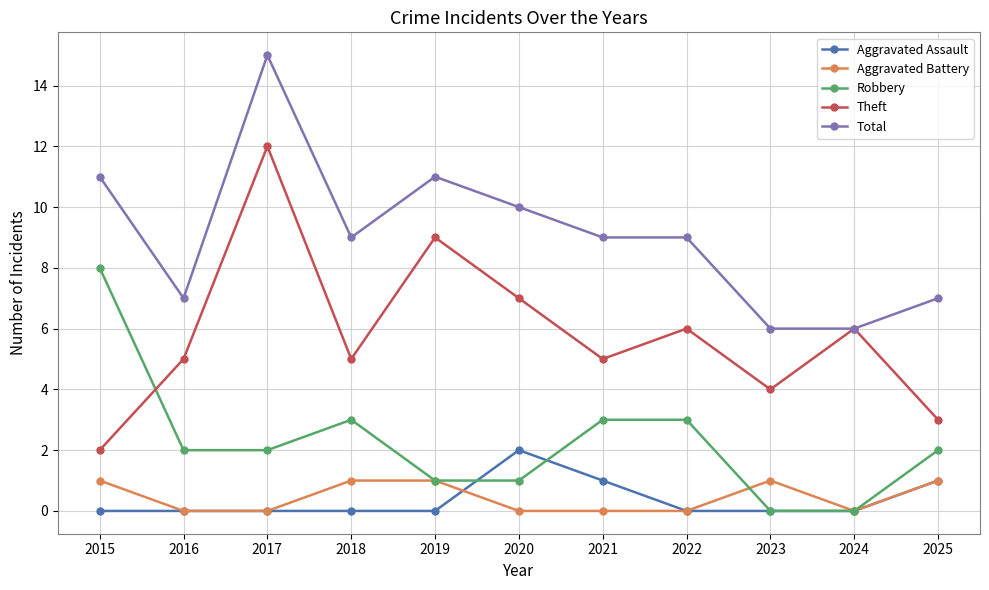

Reading right to left, what are all the values shown in this chart?

Aggravated Assault: 1	0	0	0	1	2	0	0	0	0	0
Aggravated Battery: 1	0	1	0	0	0	1	1	0	0	1
Robbery: 2	0	0	3	3	1	1	3	2	2	8
Theft: 3	6	4	6	5	7	9	5	12	5	2
Total: 7	6	6	9	9	10	11	9	15	7	11